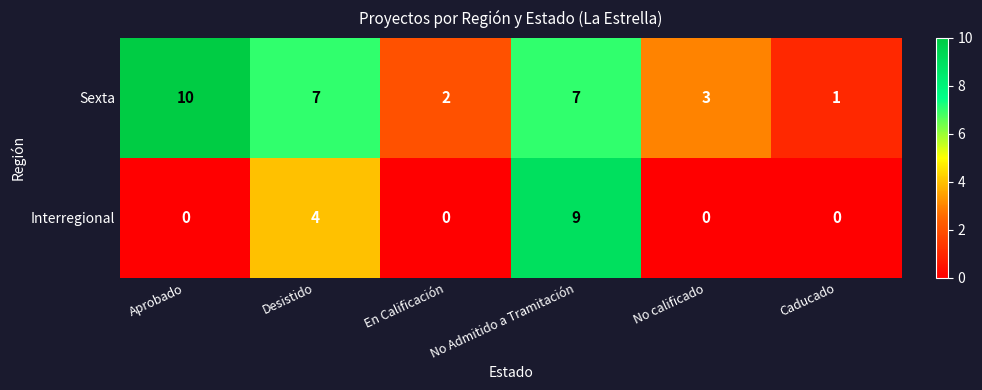

Which category has the highest value in the Sexta series?

Aprobado